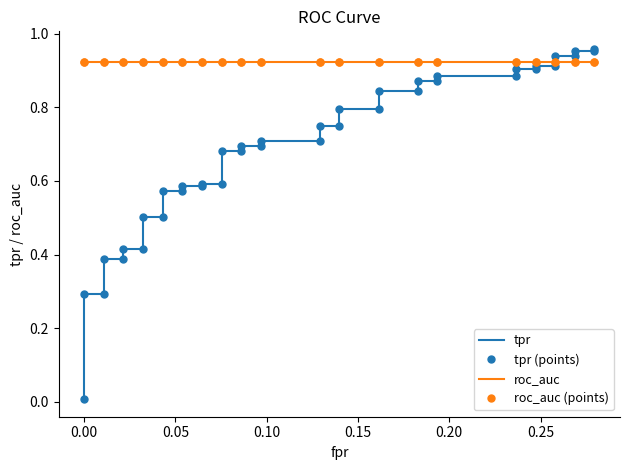

What is the sum of all roc_auc (points) values?

36.9